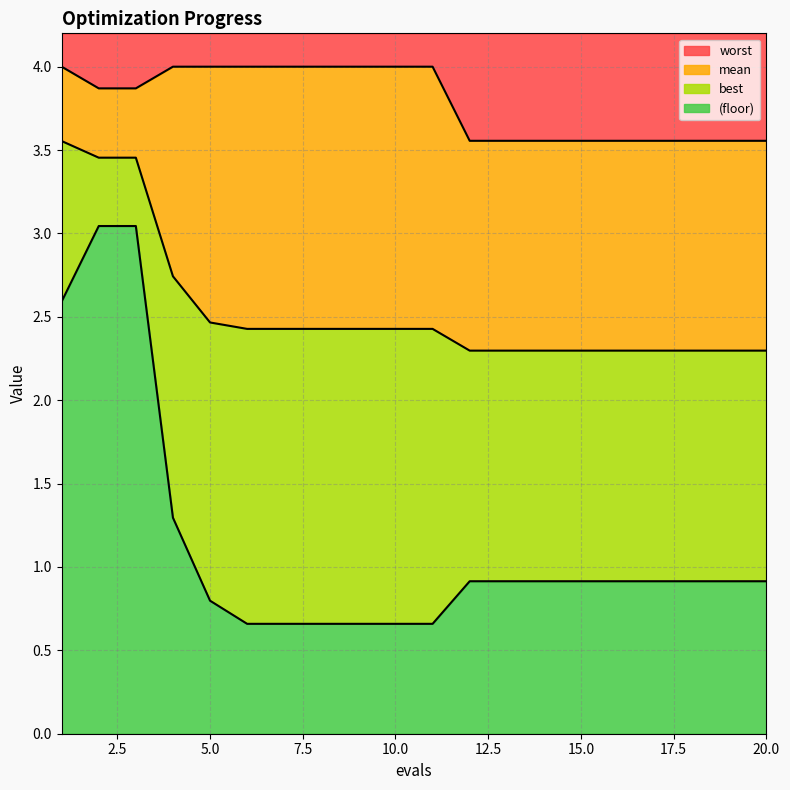

True or false: mean and worst intersect in this chart.

False